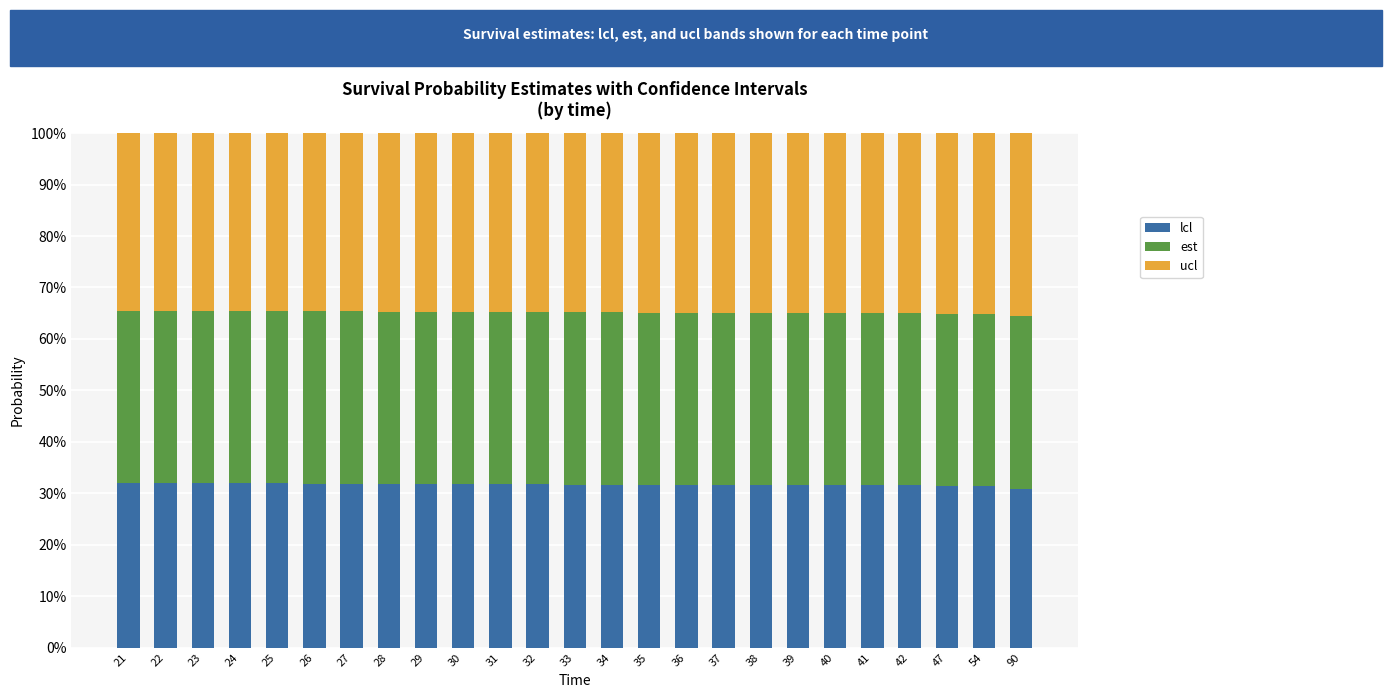

What is the total value across all series at 22?

100.0